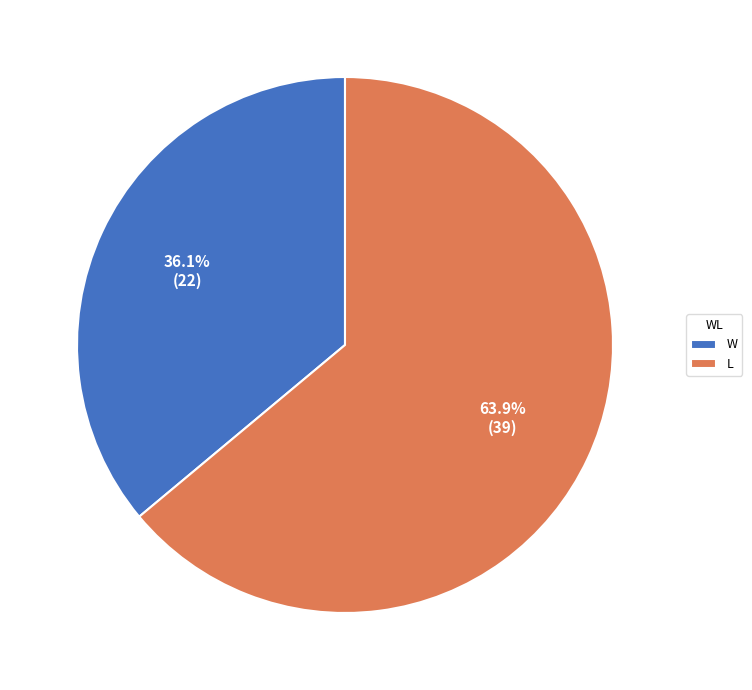

True or false: L accounts for 64% of the total.

True